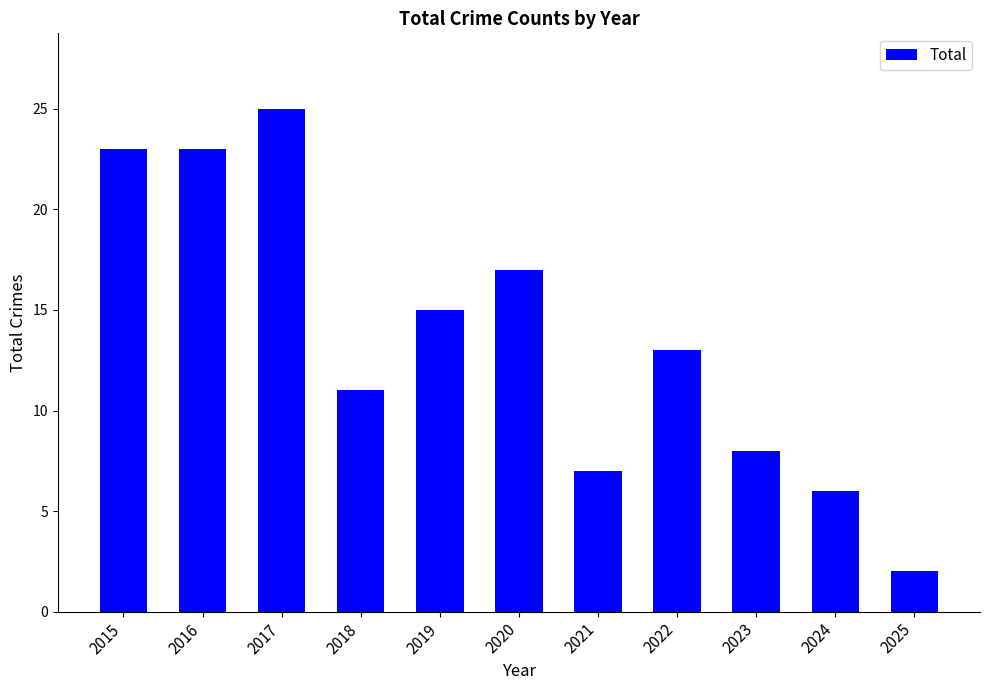

What is the greatest value displayed?

25